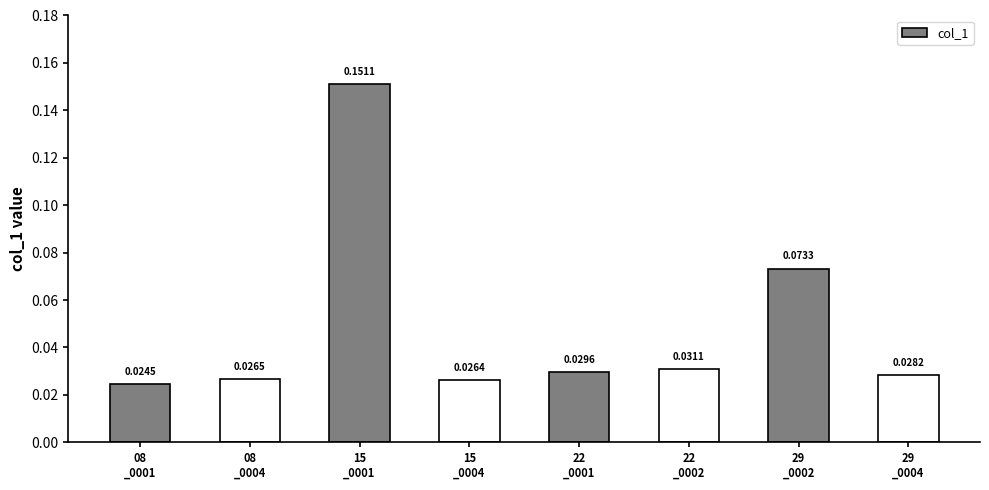

What is the sum of all values?

0.4